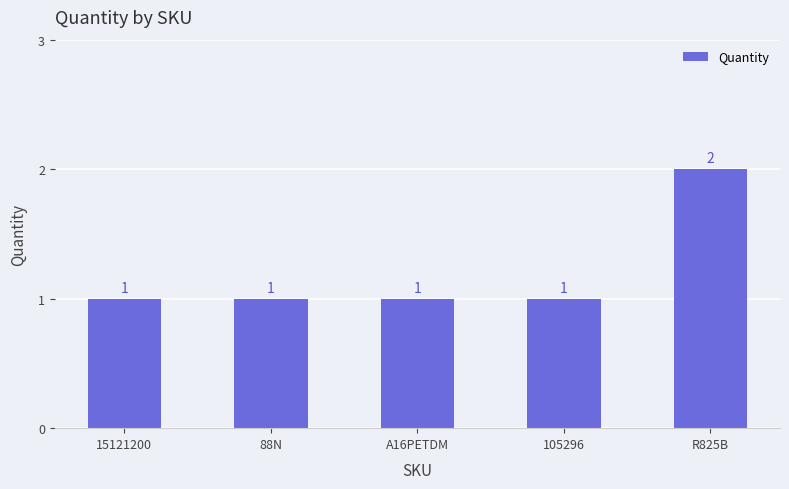

Are the bars grouped side by side (vs. stacked)?

No